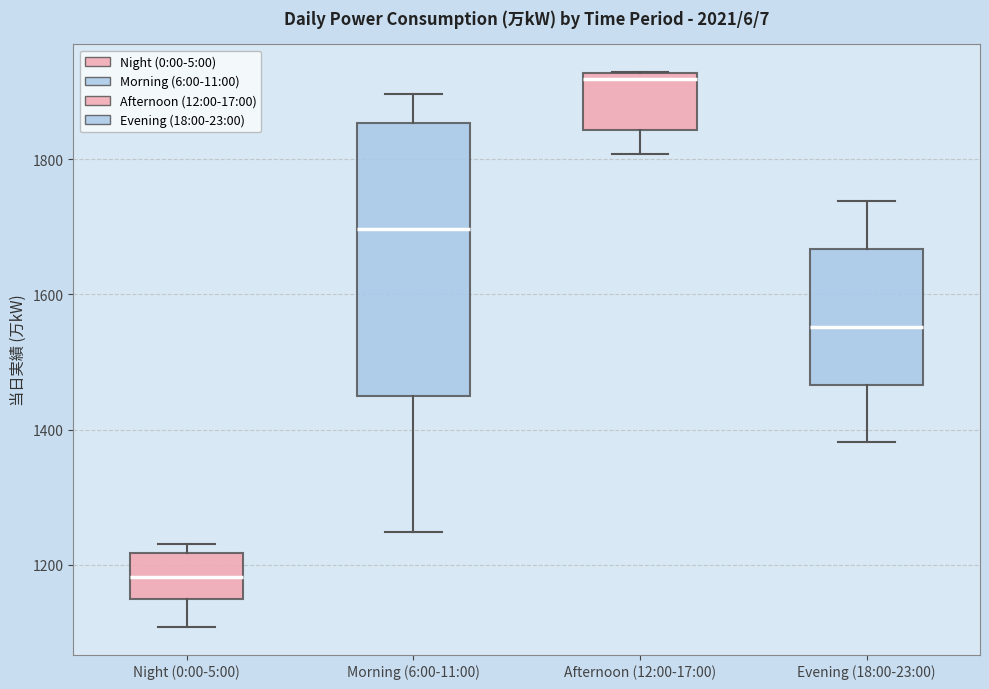

Reading left to right, read every box against the y-axis: the position of its median line, the range the box covers, and the ends of its whiskers. The values are not printed on the chart, so give them approximately, as read against the axis.

Night (0:00-5:00): median 1180, box 1140 to 1220, whiskers 1100 to 1240
Morning (6:00-11:00): median 1700, box 1440 to 1860, whiskers 1240 to 1900
Afternoon (12:00-17:00): median 1920 (just below the box's upper edge), box 1840 to 1920, whiskers 1800 to 1920
Evening (18:00-23:00): median 1560, box 1460 to 1660, whiskers 1380 to 1740